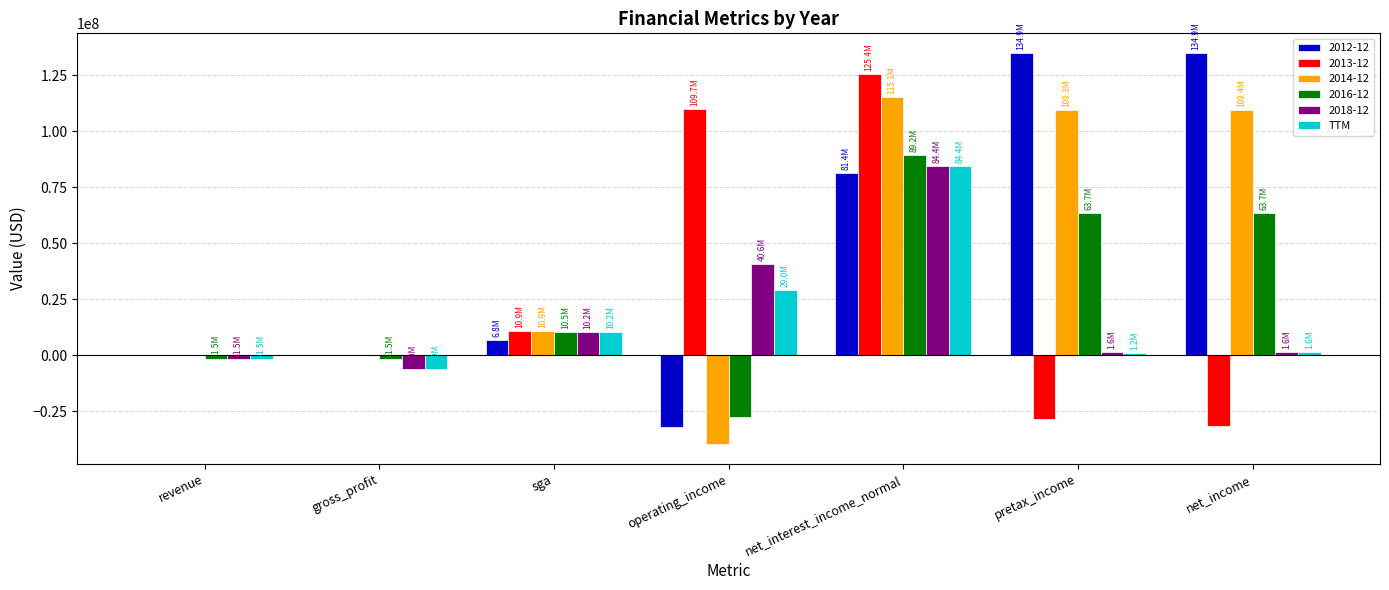

The 2016-12 series shows -19171065 at operating_income. True or false?

False